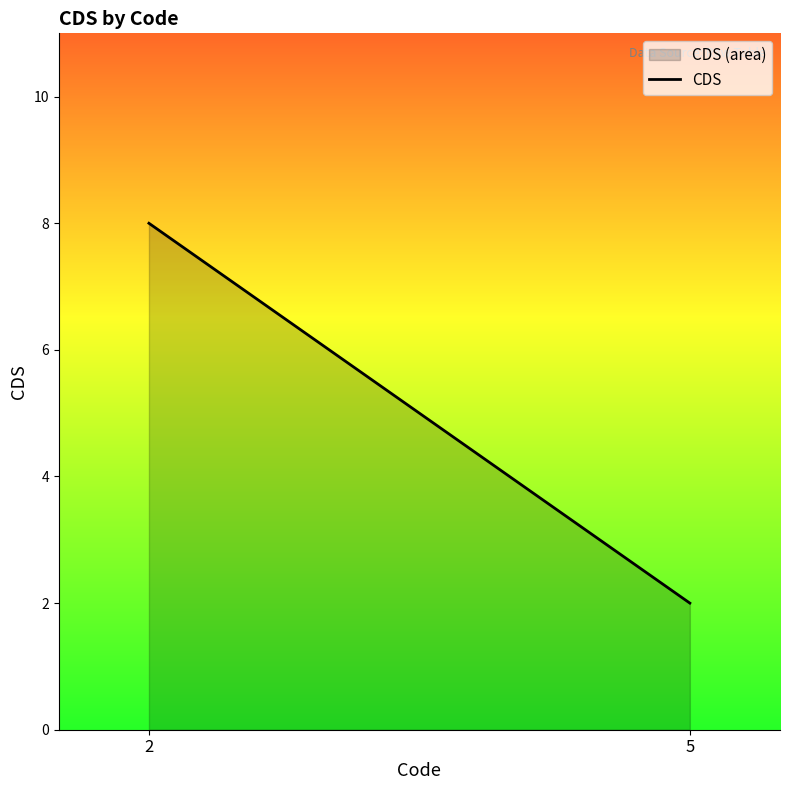

What is the sum of all values?

10